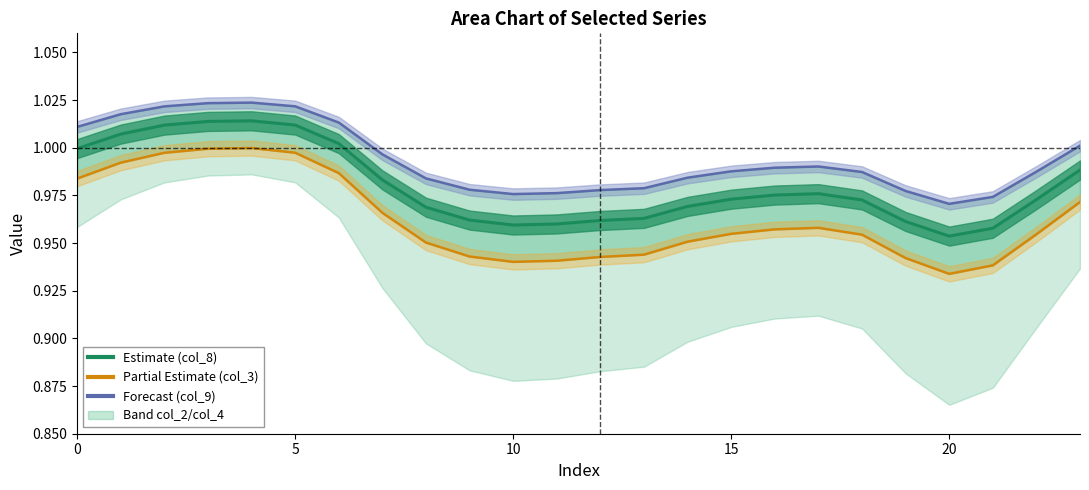

True or false: col_3 line has a value of 1.5 at 10.

False